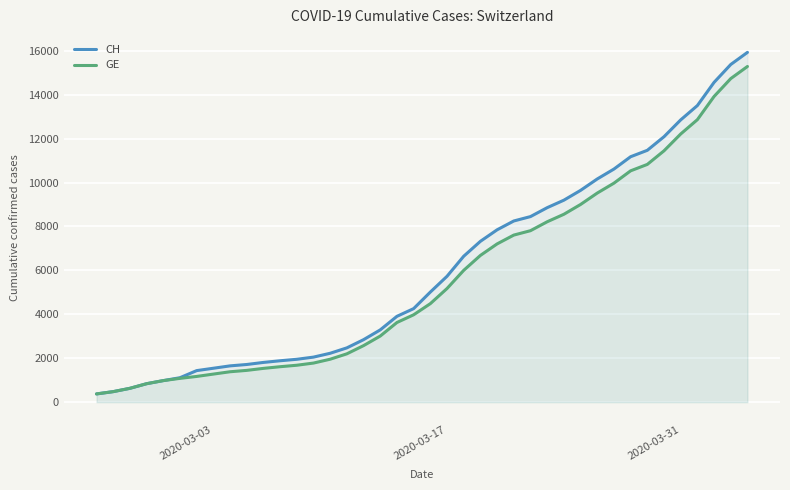

Reading left to right, list all the values displayed in this chart.

CH: 375	479	630	840	981	1113	1436	1544	1652	1715	1809	1885	1952	2051	2226	2472	2845	3291	3908	4259	5012	5731	6644	7323	7847	8249	8449	8855	9196	9642	10162	10613	11175	11467	12086	12852	13505	14561	15375	15926
GE: 375	479	630	840	981	1083	1171	1278	1384	1447	1538	1614	1681	1780	1955	2201	2574	3010	3627	3978	4485	5174	6002	6681	7205	7607	7807	8213	8554	9000	9520	9971	10533	10825	11444	12210	12863	13919	14733	15284